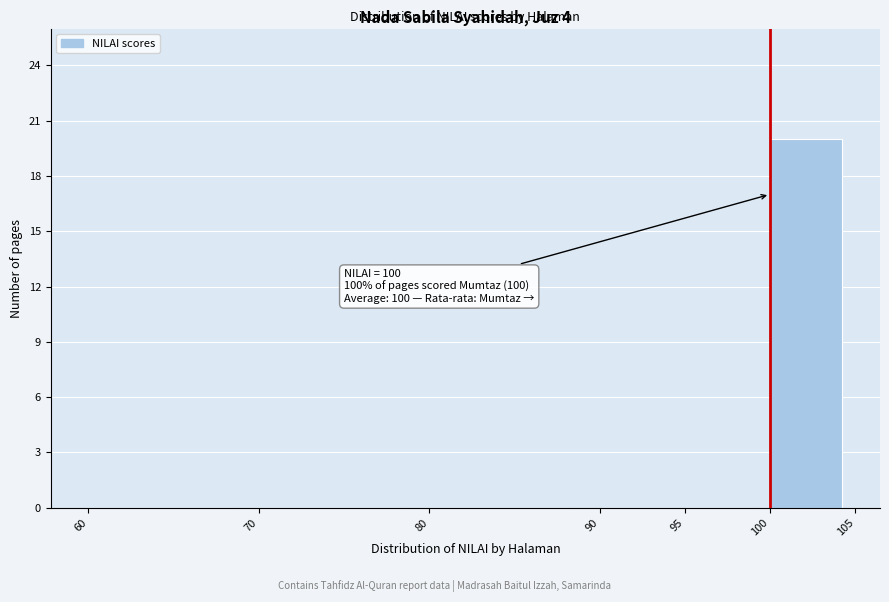

Over which range of the x-axis is the bar tallest?

100 to 105